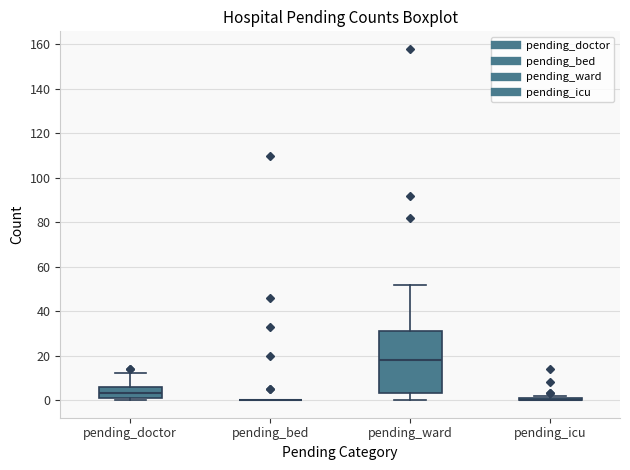

Reading left to right, transcribe this box plot: for each box, give where its median line is, the range the box spans, and where its two whiskers end, as read against the y-axis. The values are not printed on the chart, so give them approximately, as read against the axis.

pending_doctor: median 4, box 2 to 6, whiskers 0 to 12
pending_bed: box collapsed to a line at 0, whiskers 0 to 0
pending_ward: median 18, box 4 to 32, whiskers 0 to 52
pending_icu: box collapsed to a line at 0, whiskers 0 to 2